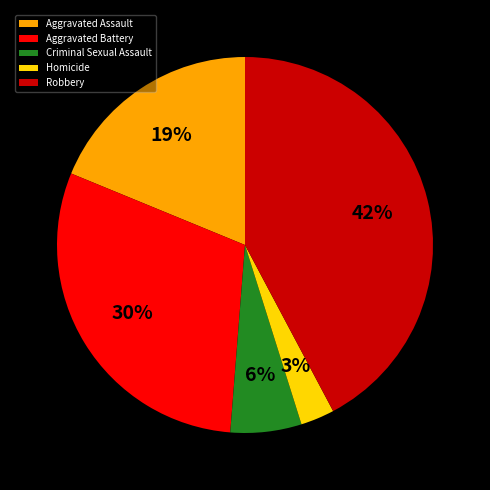

To the nearest percent, what percentage of the pie is Aggravated Assault?

19%